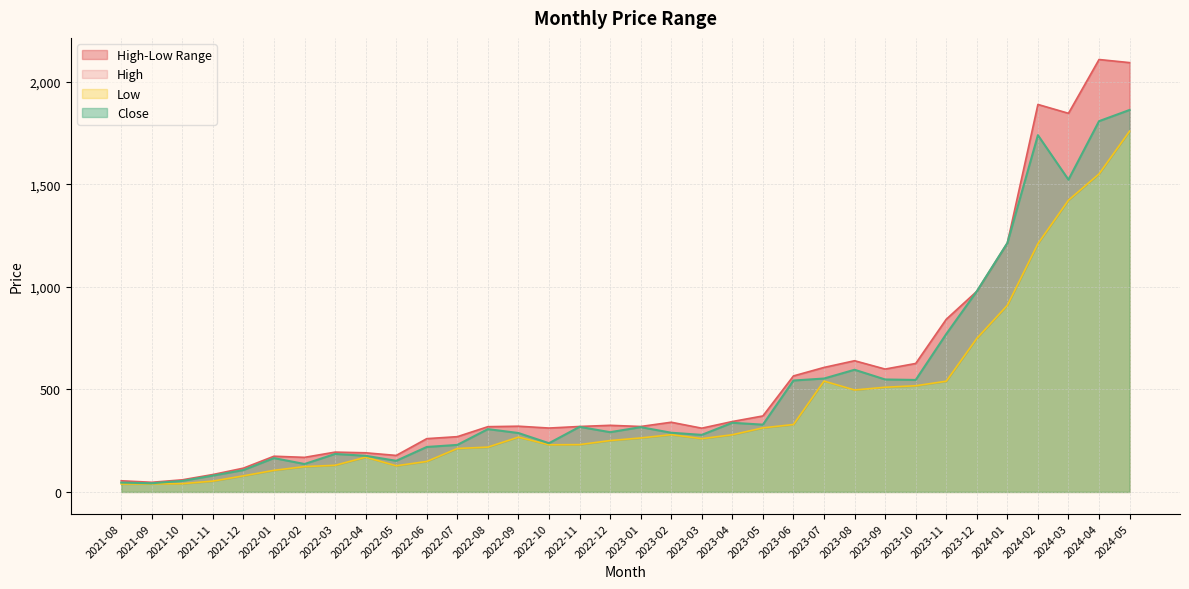

True or false: High has more than 1 points higher than both neighbors.

True